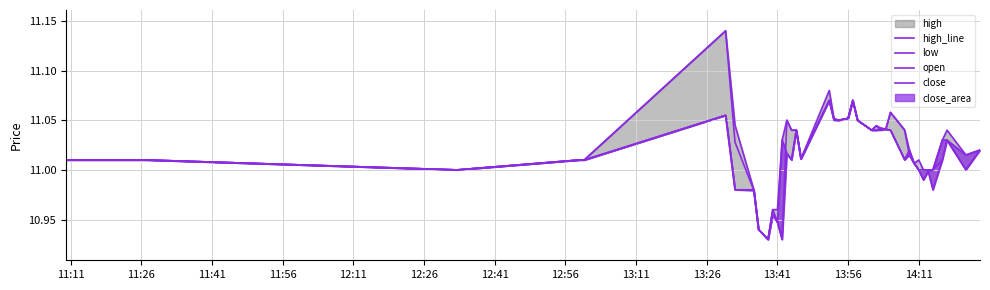

True or false: low has more than 0 interior local peaks.

True